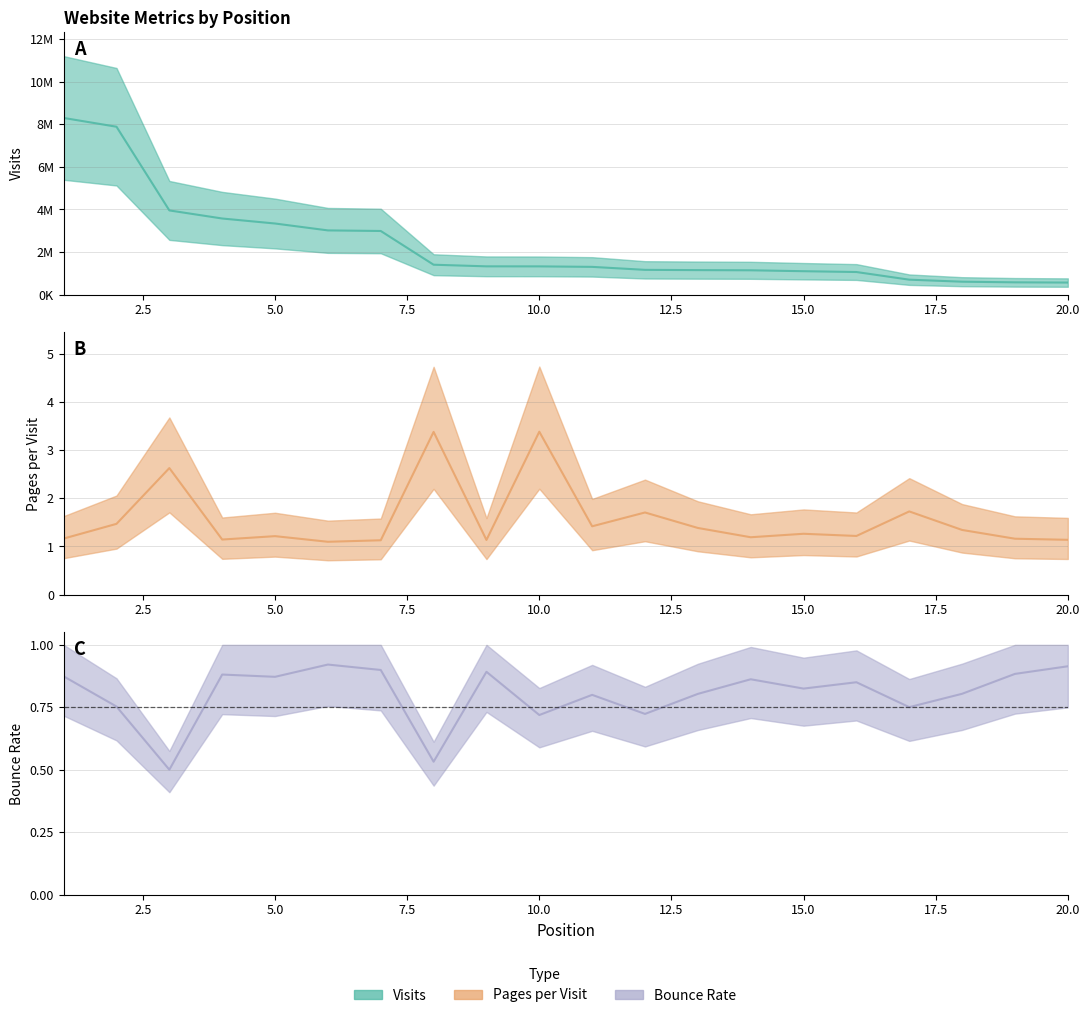

What is the value of the bounce_rate point at the 5th from the left?

0.9